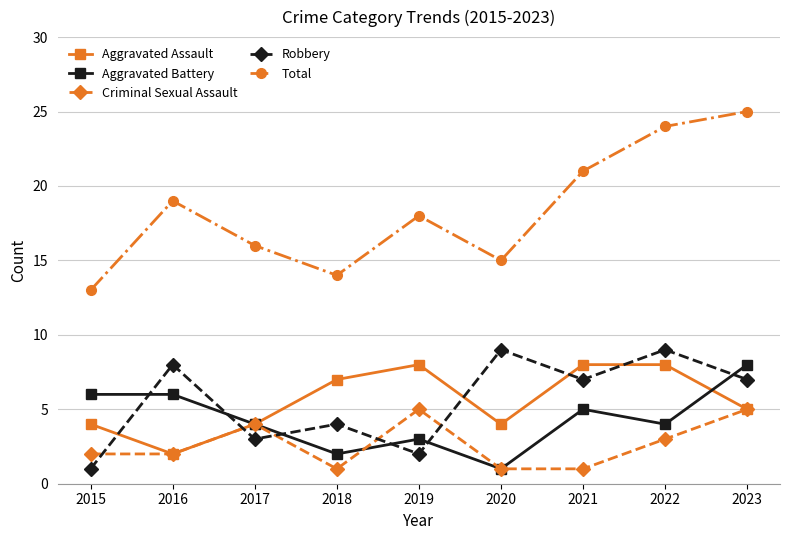

In Robbery, how many points are lower than both neighbors (excluding endpoints)?

3